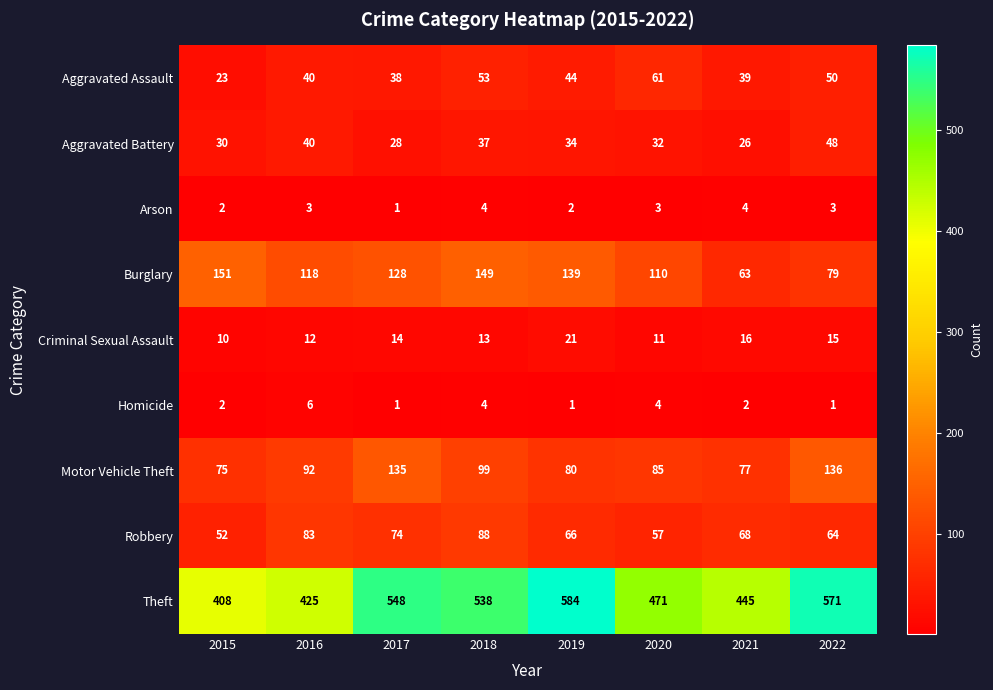

Which series changed the most between 2018 and 2019?

Theft